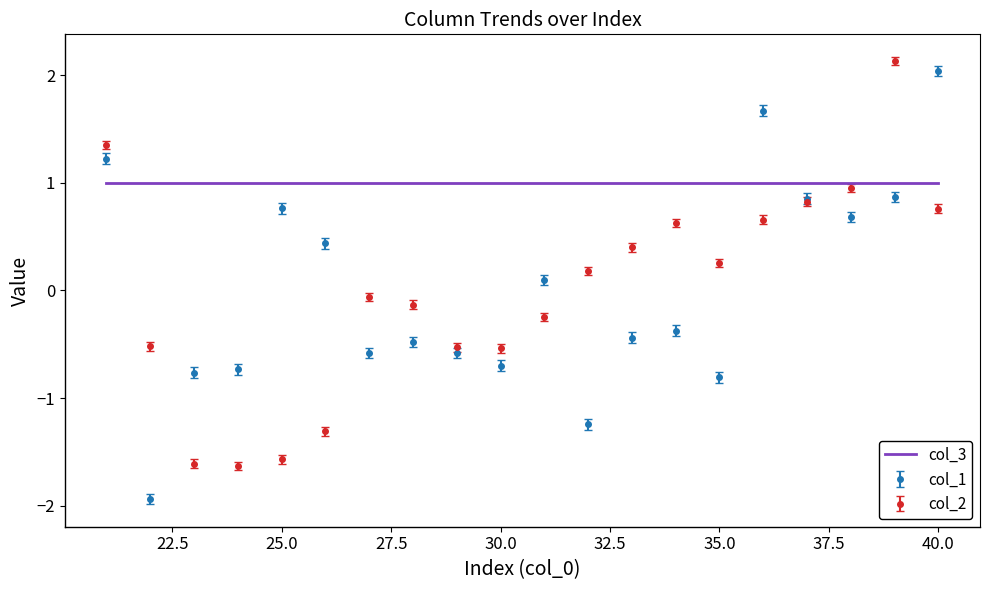

Which series has the largest range (max minus min)?

col_1